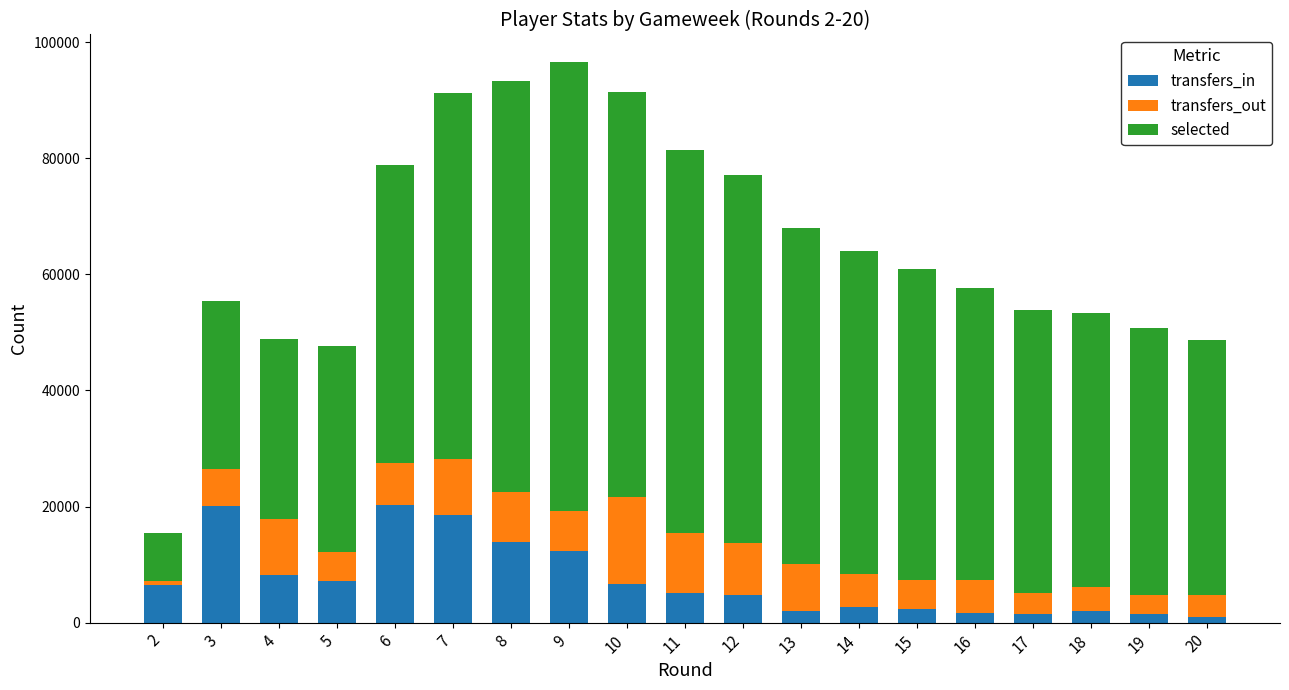

What is the average value of the transfers_in series?

7286